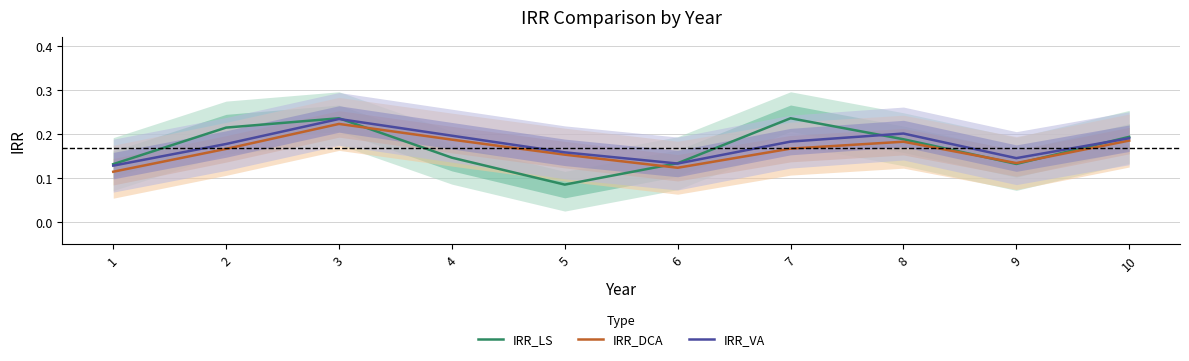

How many lines are shown in the chart?

3